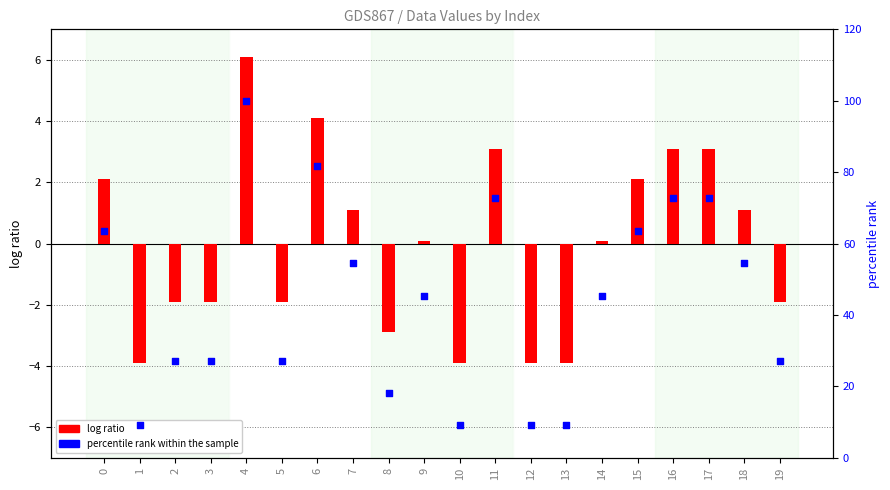

What is the total value across all series at 19?

25.4